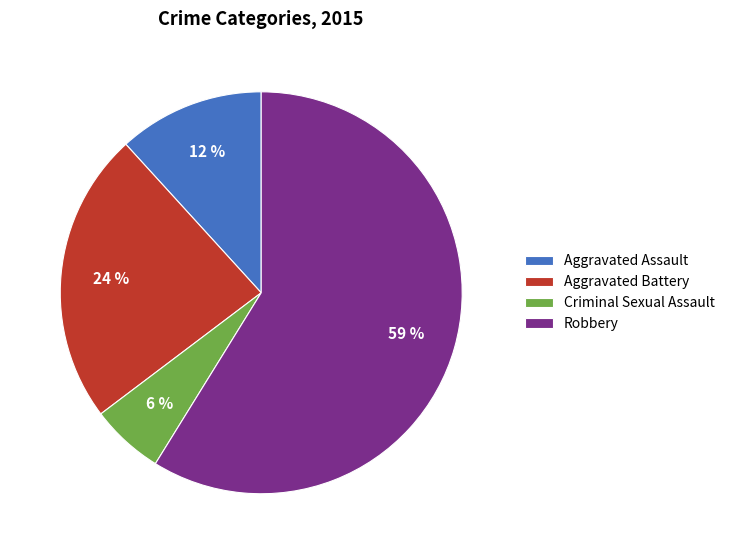

To the nearest percent, what is the average slice percentage?

25%